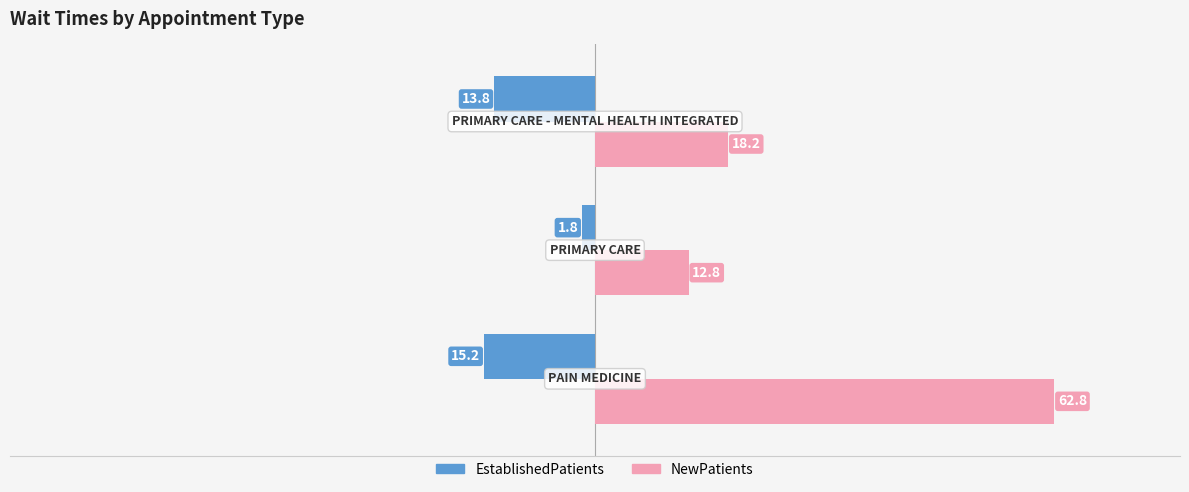

Which series has the largest range (max minus min)?

NewPatients